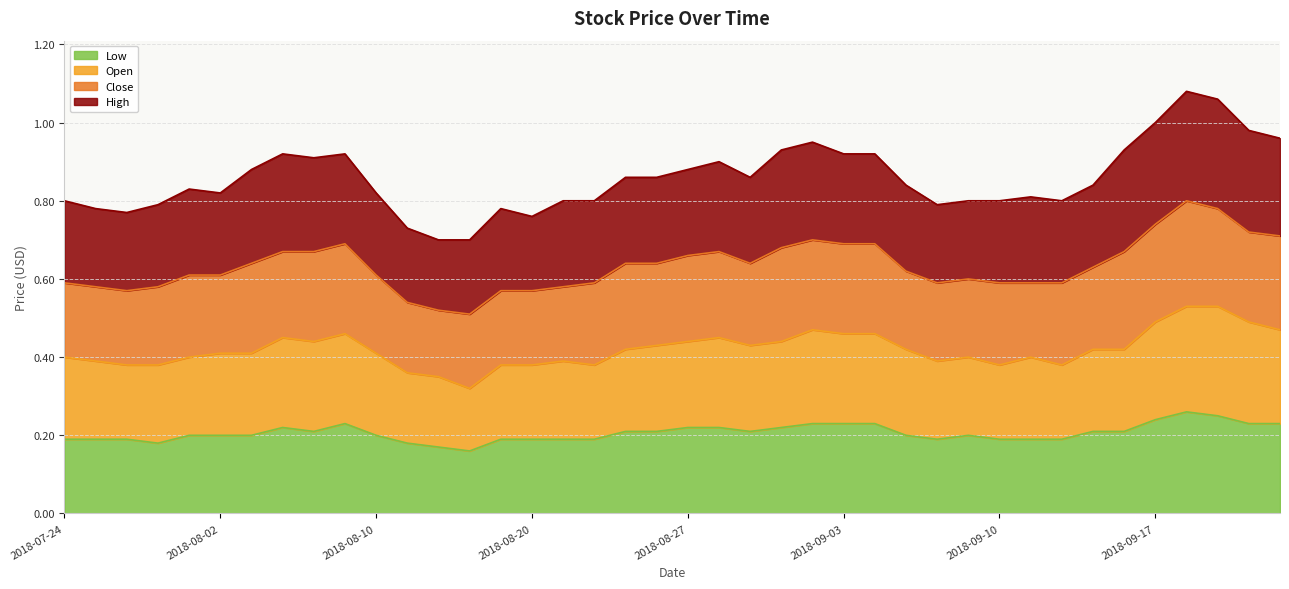

Does the chart have visible grid lines?

Yes